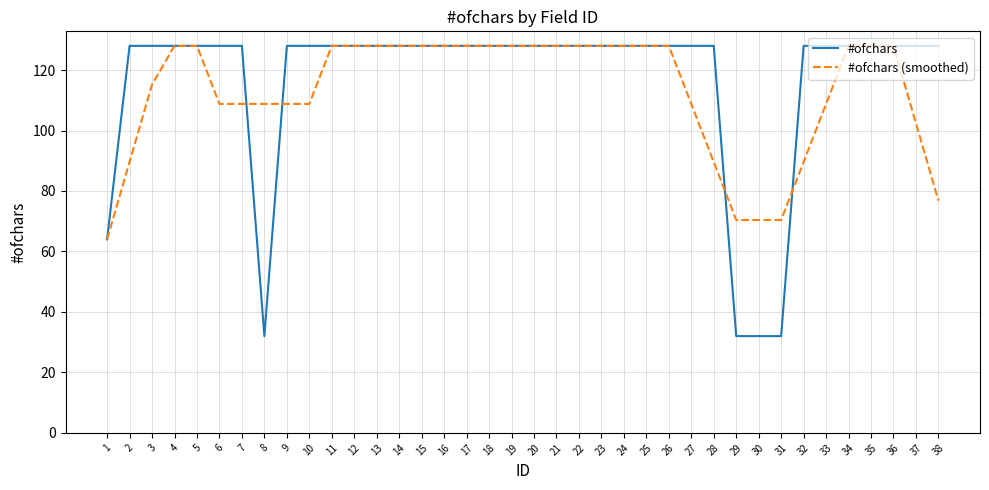

Rank the series at 33 from lowest to highest value.

#ofchars (smoothed), #ofchars